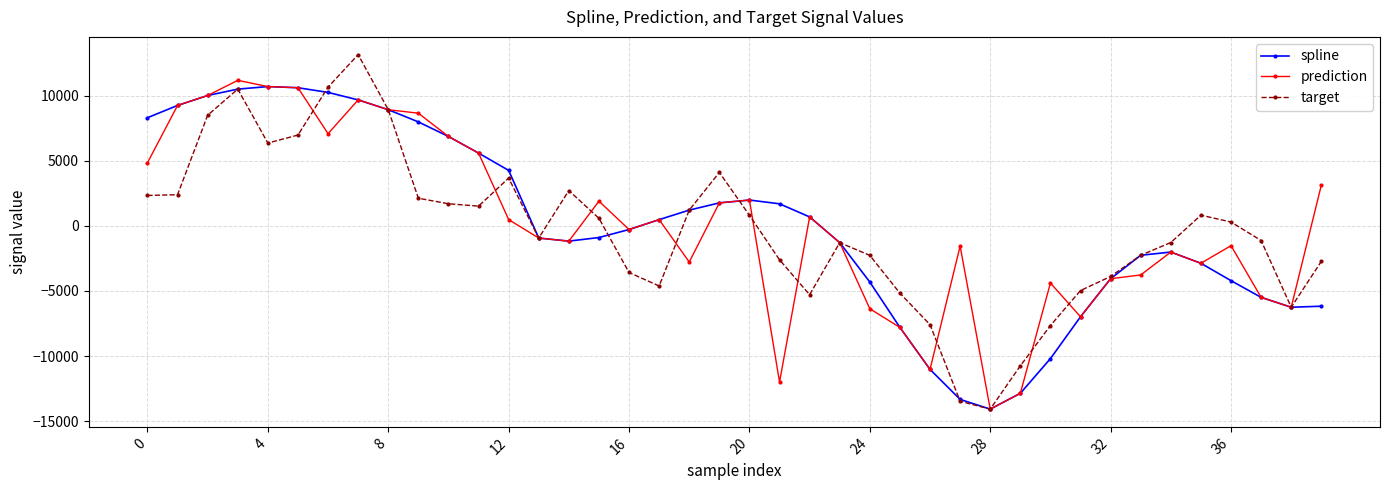

What is the value of the prediction point at the 4th from the left?

11172.3